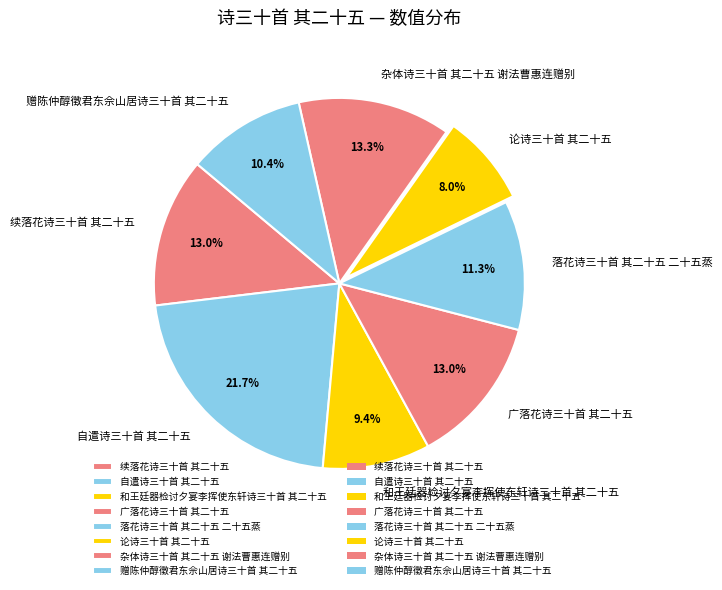

How many slices are in this pie chart?

8